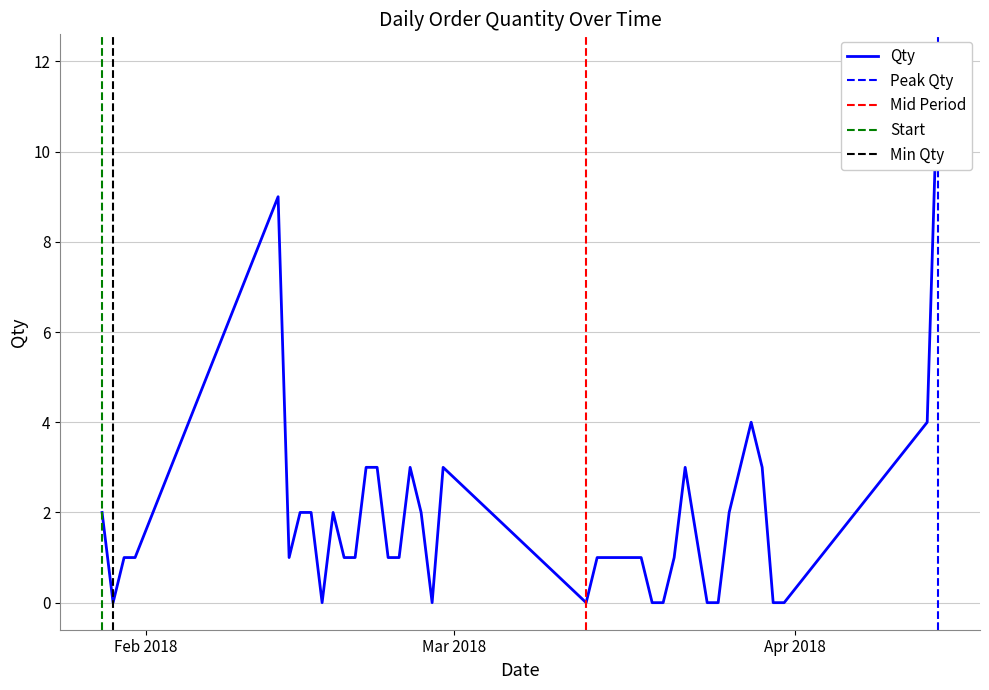

Reading left to right, extract all data points from this chart.

28/01/2018=2	29/01/2018=0	30/01/2018=1	31/01/2018=1	13/02/2018=9	14/02/2018=1	15/02/2018=2	16/02/2018=2	17/02/2018=0	18/02/2018=2	19/02/2018=1	20/02/2018=1	21/02/2018=3	22/02/2018=3	23/02/2018=1	24/02/2018=1	25/02/2018=3	26/02/2018=2	27/02/2018=0	28/02/2018=3	13/03/2018=0	14/03/2018=1	15/03/2018=1	16/03/2018=1	17/03/2018=1	18/03/2018=1	19/03/2018=0	20/03/2018=0	21/03/2018=1	22/03/2018=3	24/03/2018=0	25/03/2018=0	26/03/2018=2	27/03/2018=3	28/03/2018=4	29/03/2018=3	30/03/2018=0	31/03/2018=0	13/04/2018=4	14/04/2018=12